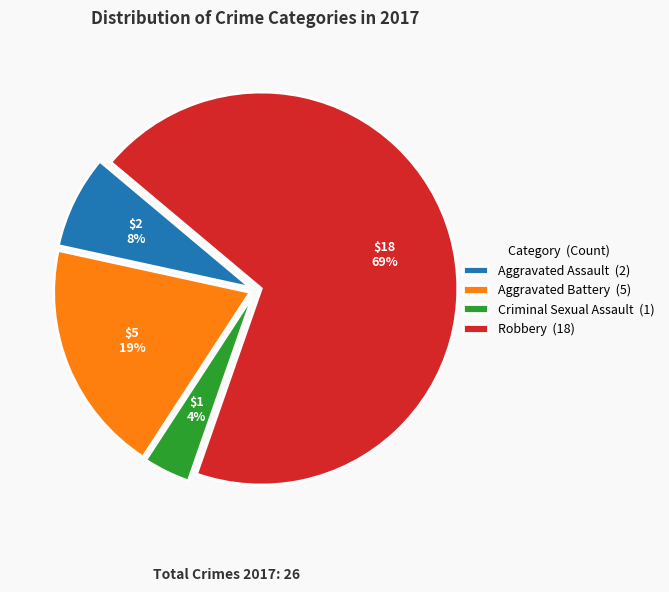

True or false: Aggravated Assault accounts for 19% of the total.

False